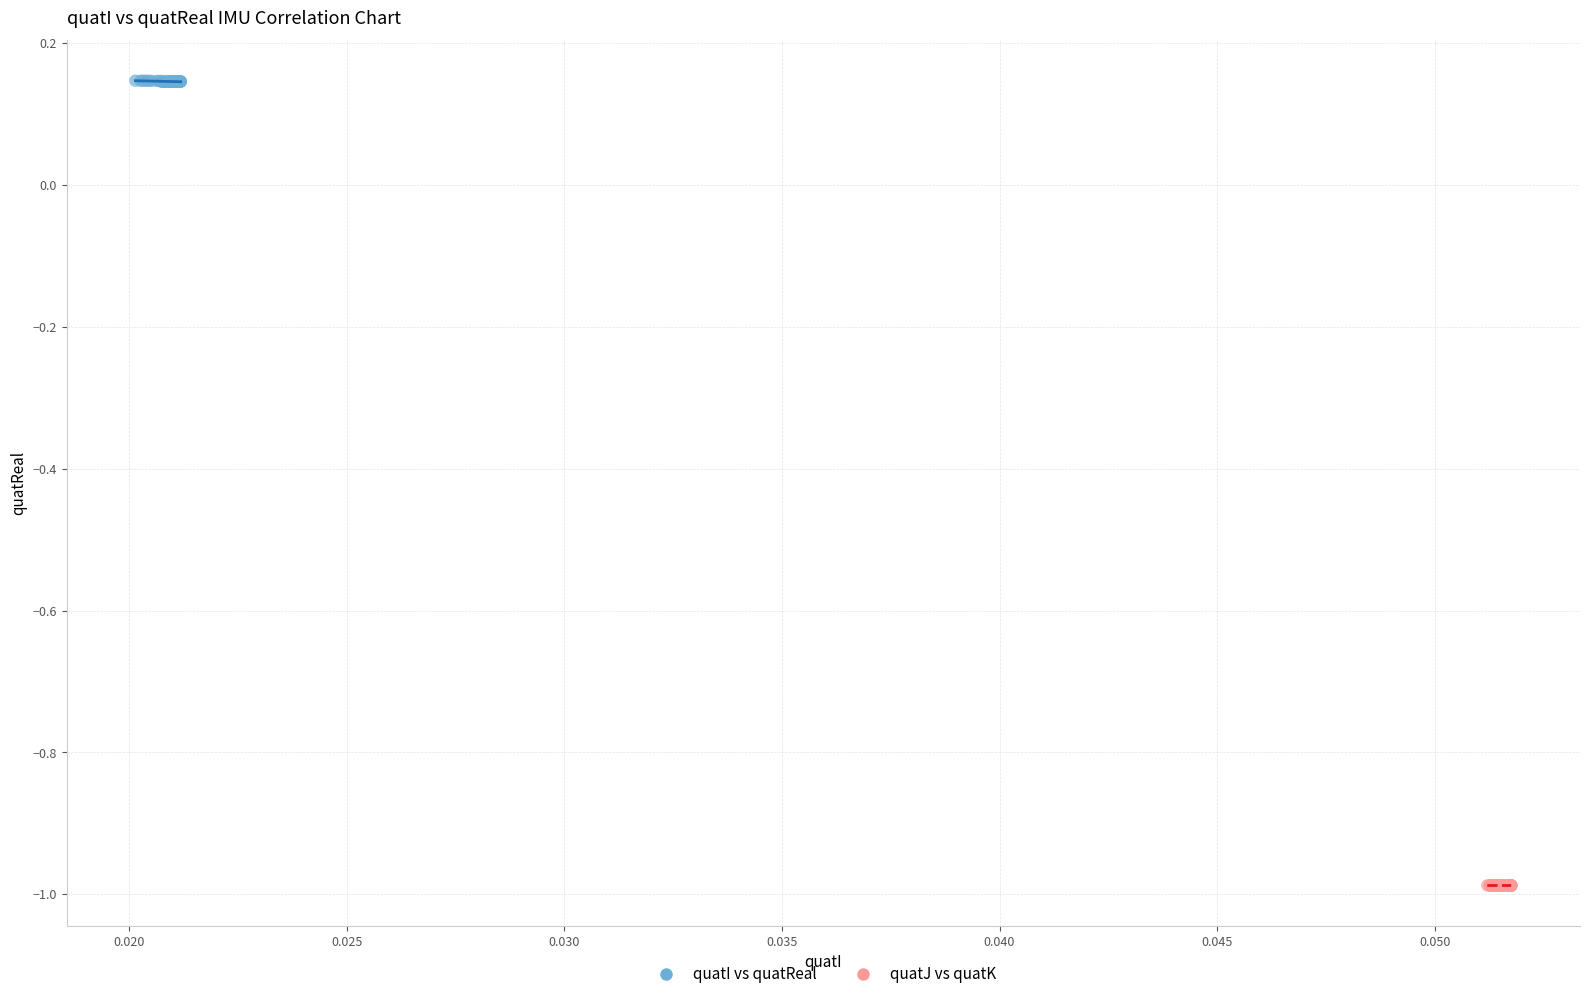

Which series has the widest spread of Y values?

quatI vs quatReal